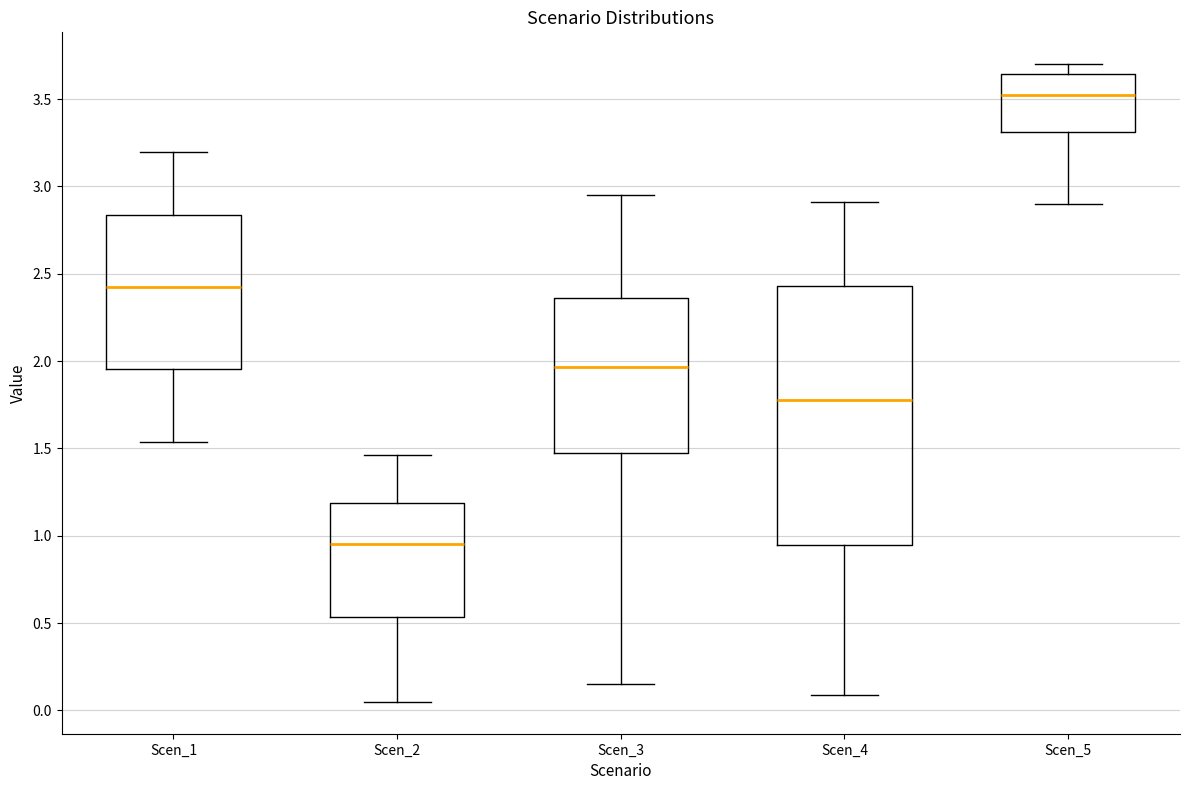

Which box's median line is the lowest?

Scen_2